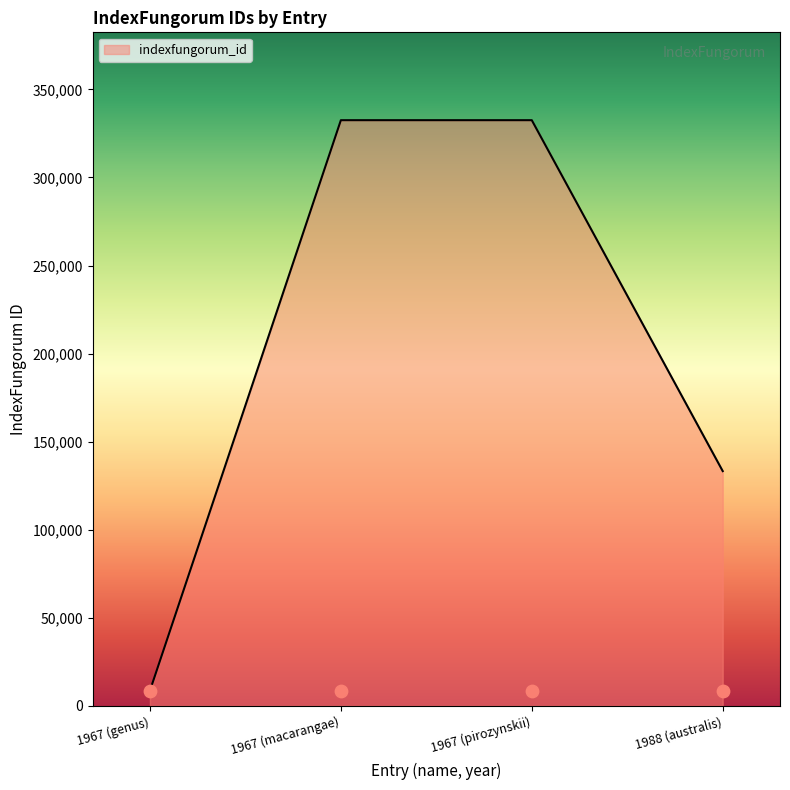

Between 1988 (australis) and 1967 (genus), which is larger?

1988 (australis)